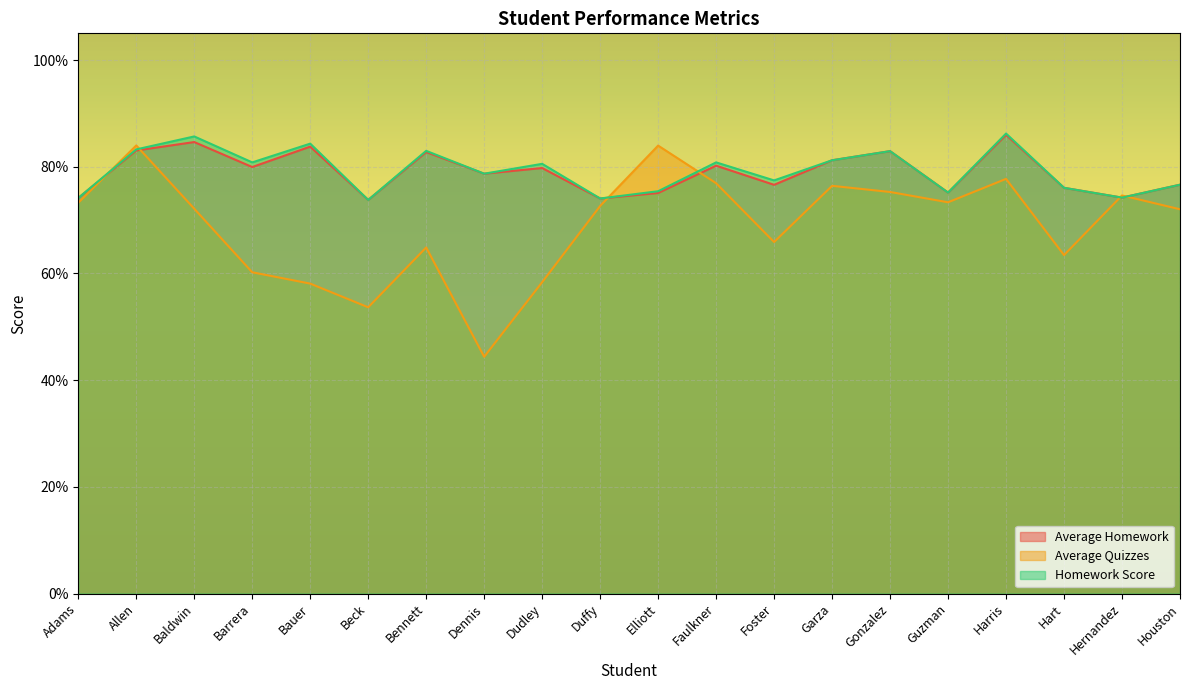

How many data points does each series have?

20